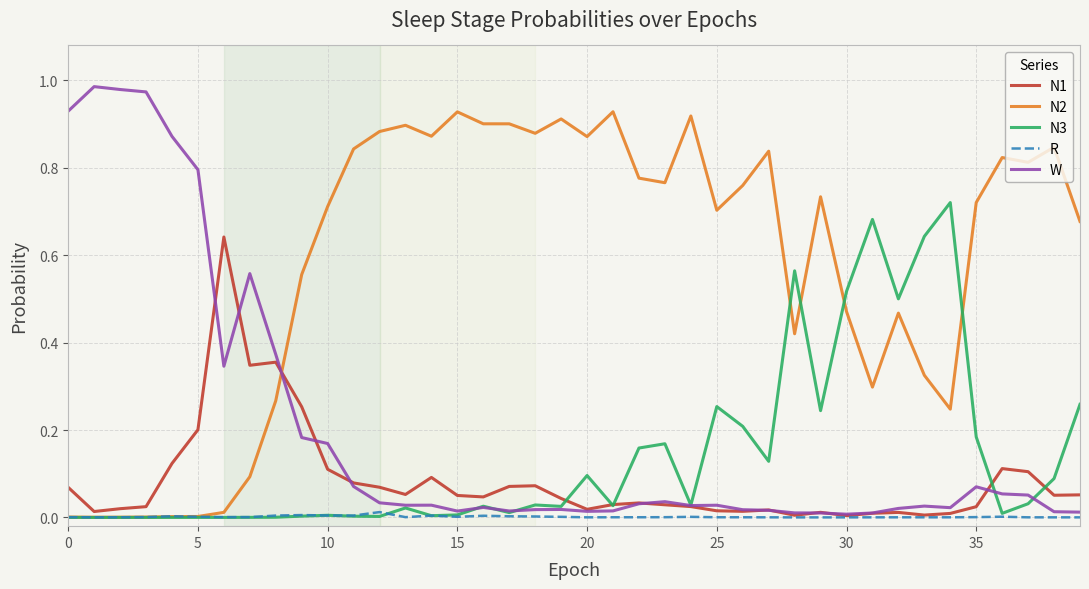

Which series has the largest total across all categories?

N2